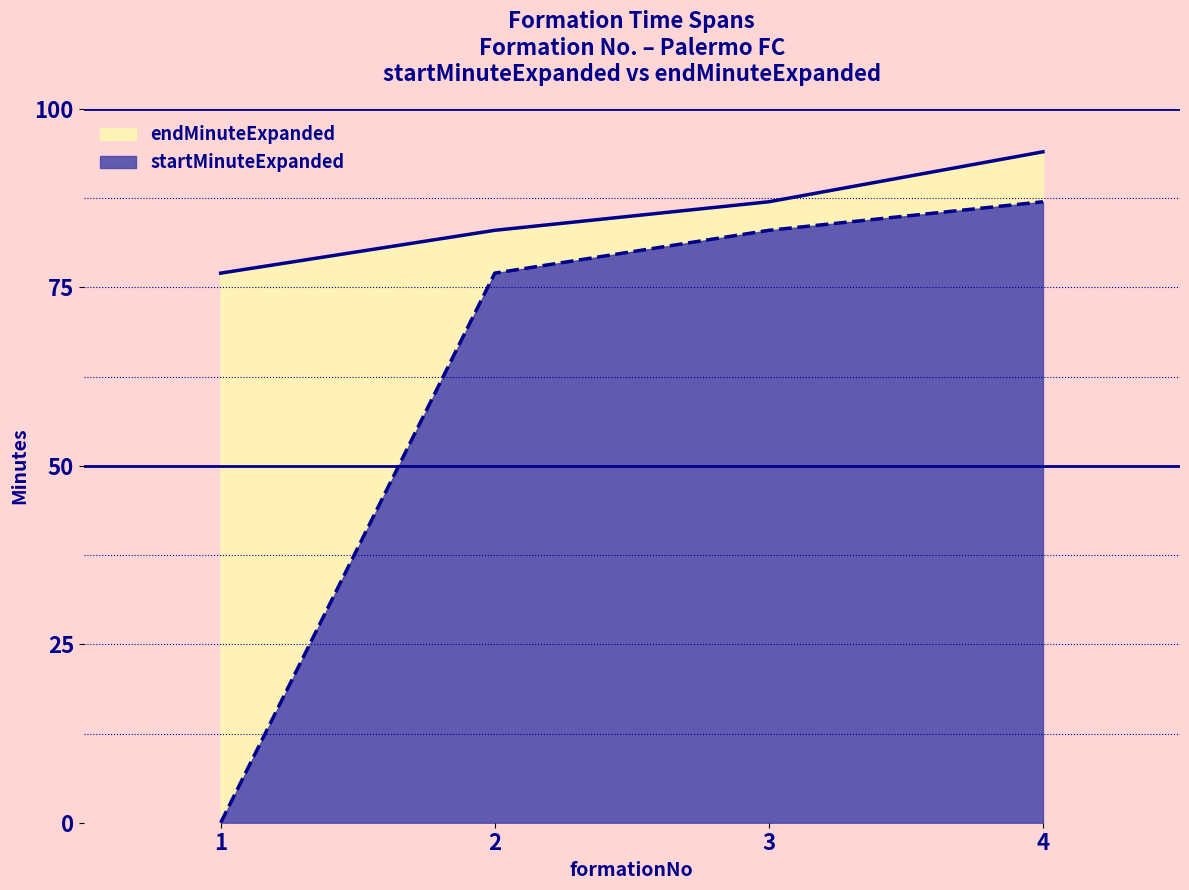

What is the total value across all series at 3?

87